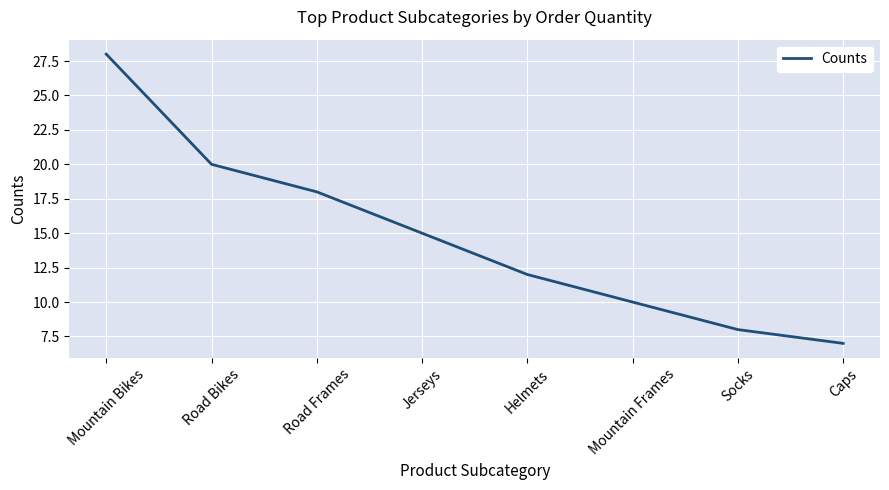

Is it true that the value at Mountain Frames is 10?

True